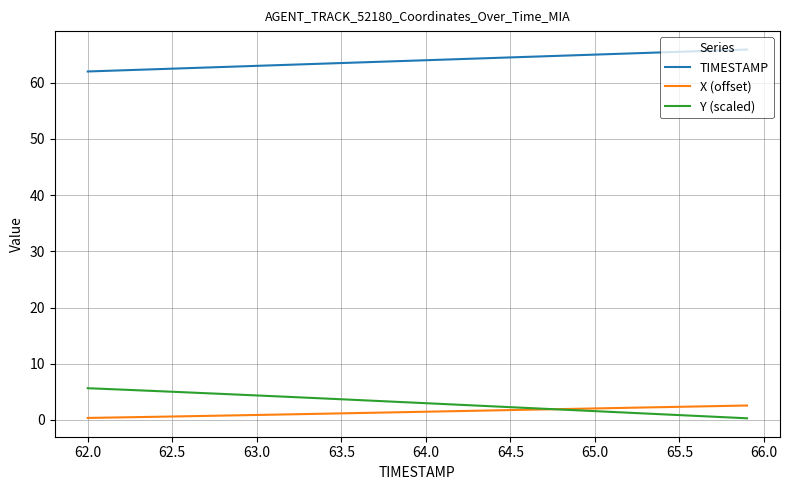

True or false: Y (scaled) and TIMESTAMP cross at least once.

False